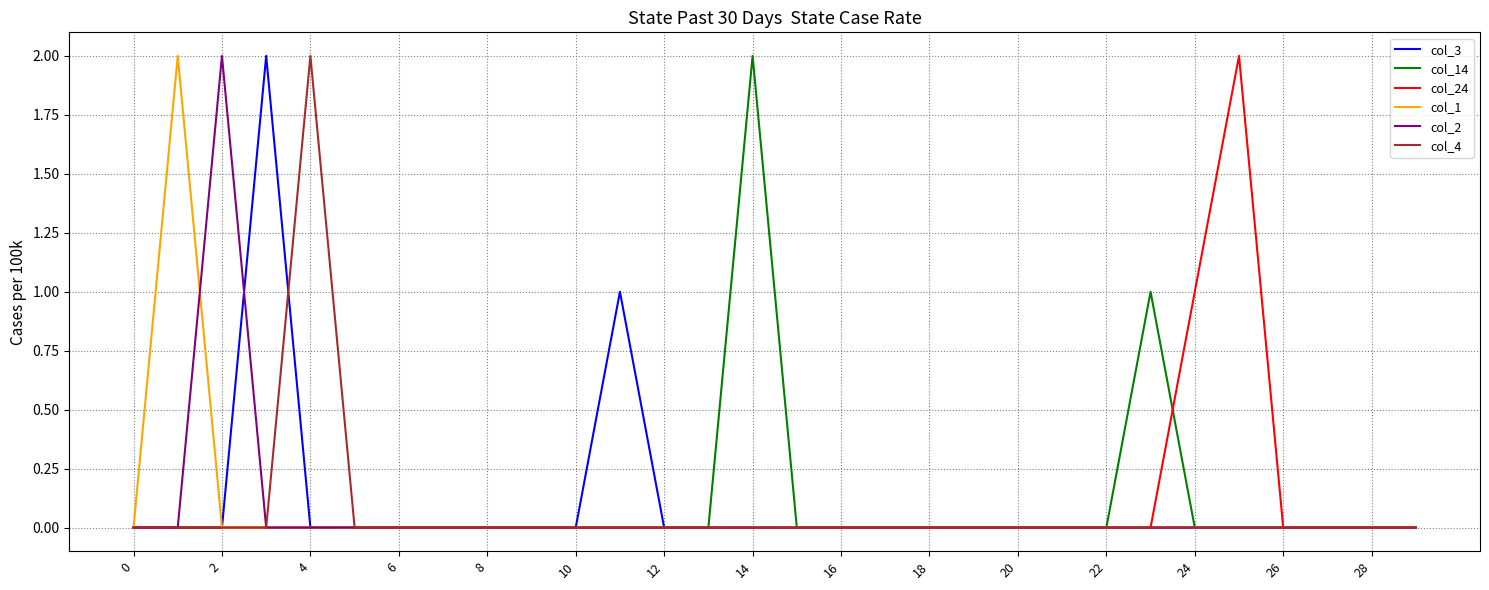

True or false: col_2 has a value of -1 at 8.

False